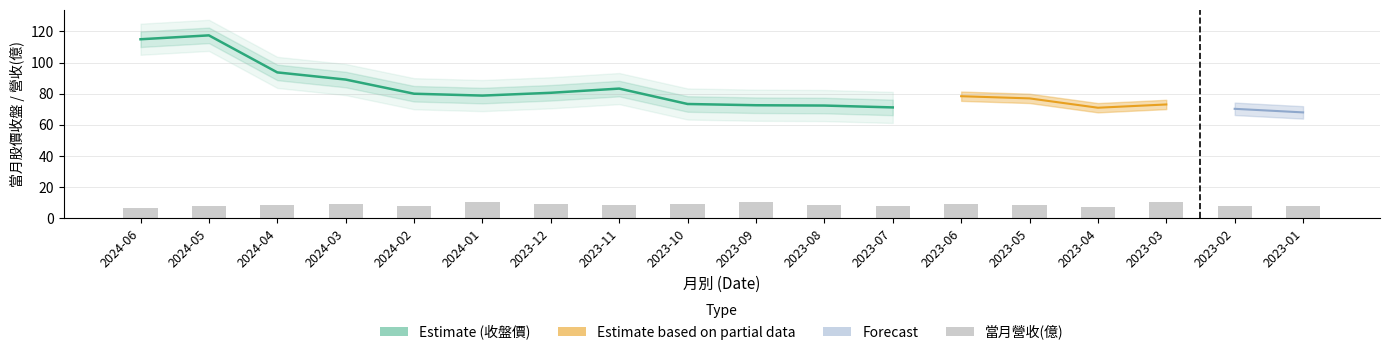

Reading left to right, transcribe all the data shown in this chart.

2024-06=6.8	2024-05=8.0	2024-04=8.5	2024-03=8.8	2024-02=8.0	2024-01=10.4	2023-12=9.0	2023-11=8.8	2023-10=9.1	2023-09=10.4	2023-08=8.8	2023-07=8.1	2023-06=9.2	2023-05=8.5	2023-04=7.0	2023-03=10.4	2023-02=8.0	2023-01=7.7